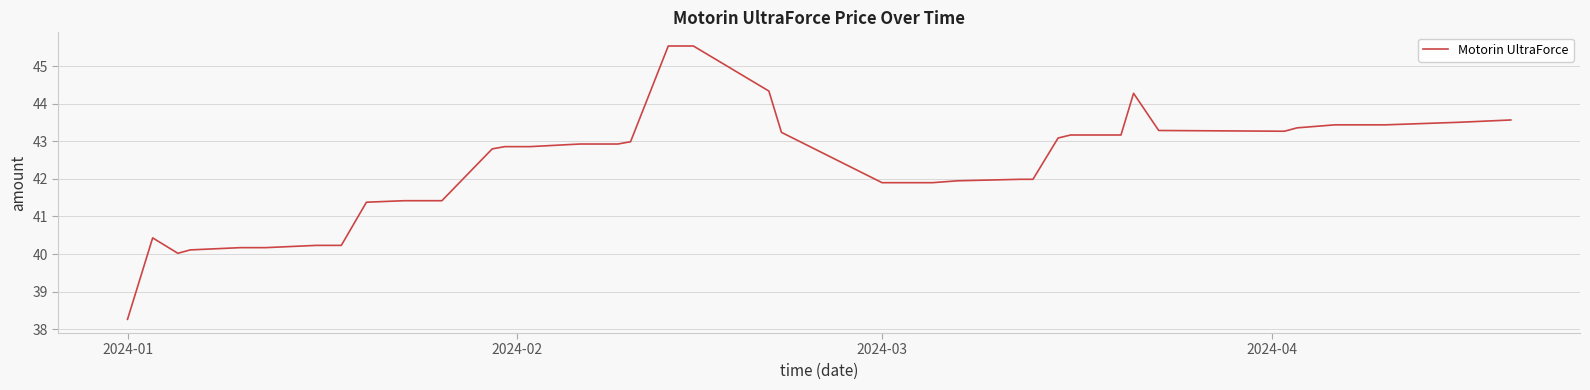

What is the maximum value shown in the chart?

45.5